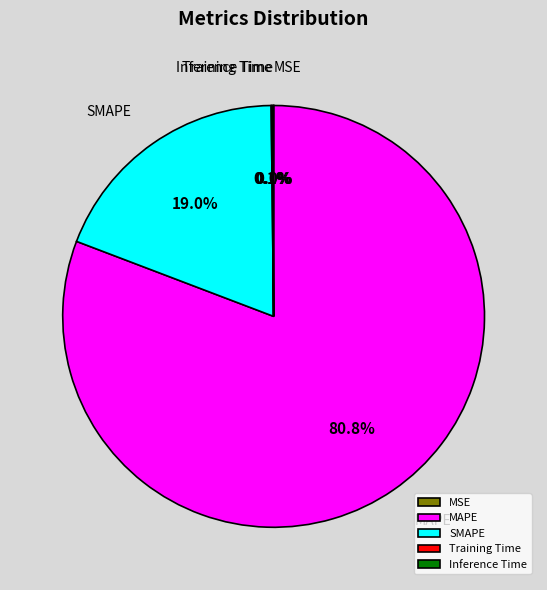

What portion of the pie excludes MAPE?

19.2%